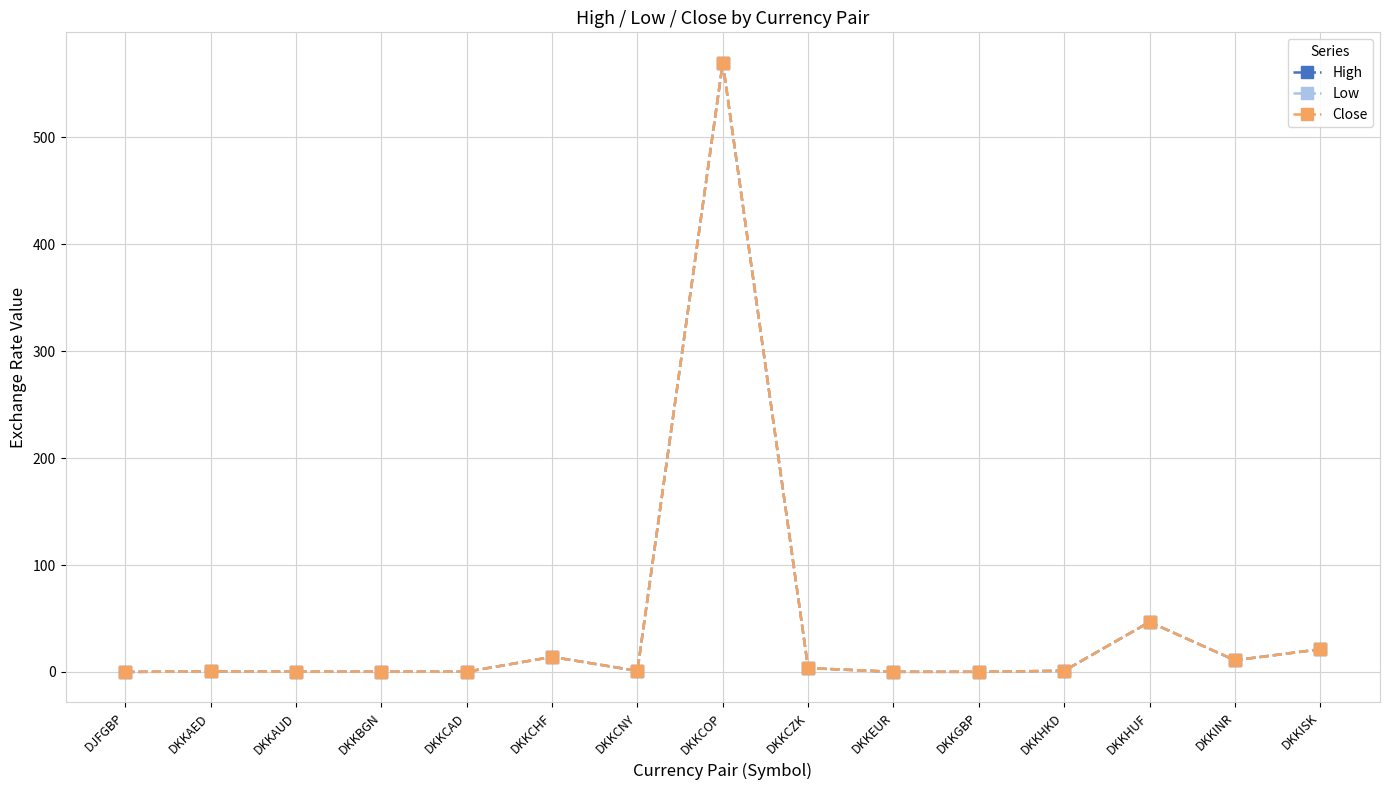

Is this an area chart (filled region under the line)?

No